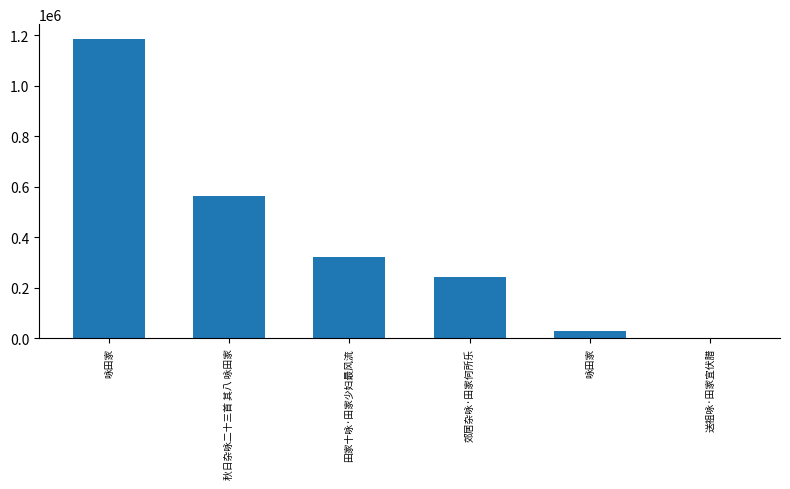

How many series are shown in this chart?

1